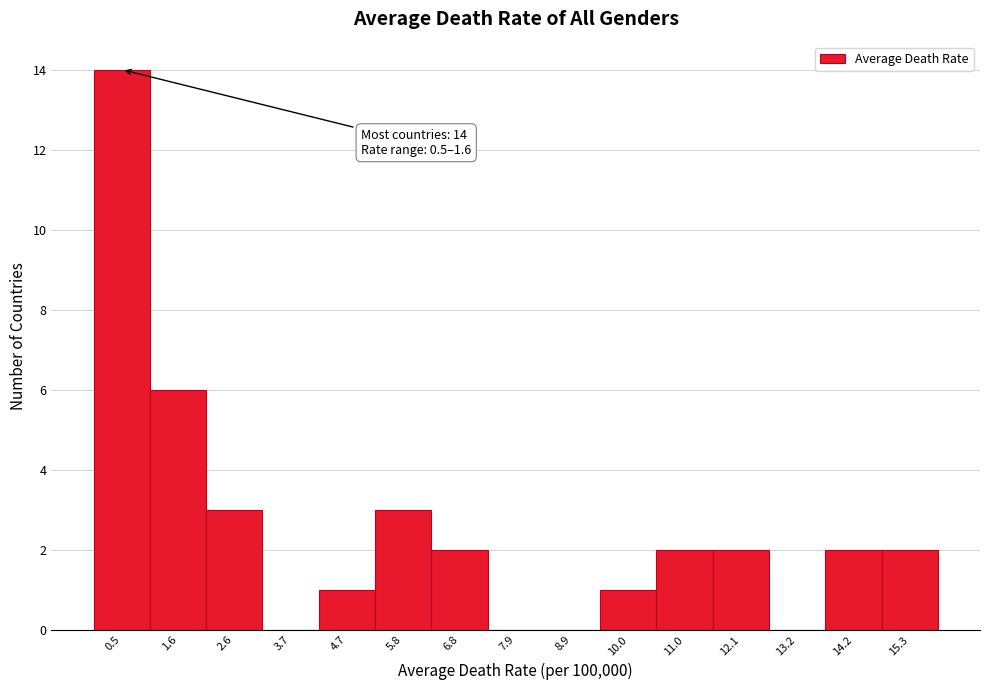

Reading left to right, transcribe all the data shown in this chart.

0.5=14	1.6=6	2.6=3	3.7=0	4.7=1	5.8=3	6.8=2	7.9=0	8.9=0	10.0=1	11.0=2	12.1=2	13.2=0	14.2=2	15.3=2